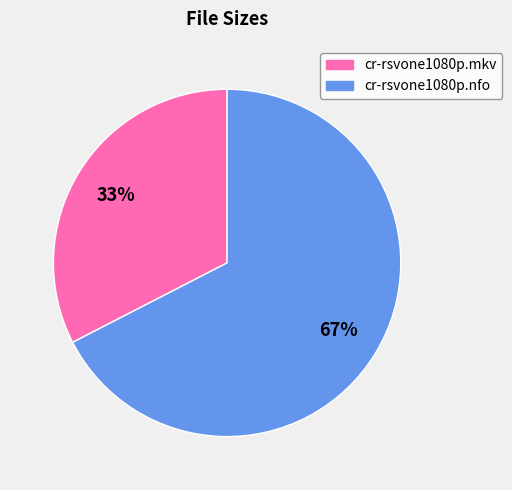

To the nearest percent, what percentage of the pie is cr-rsvone1080p.nfo?

67%